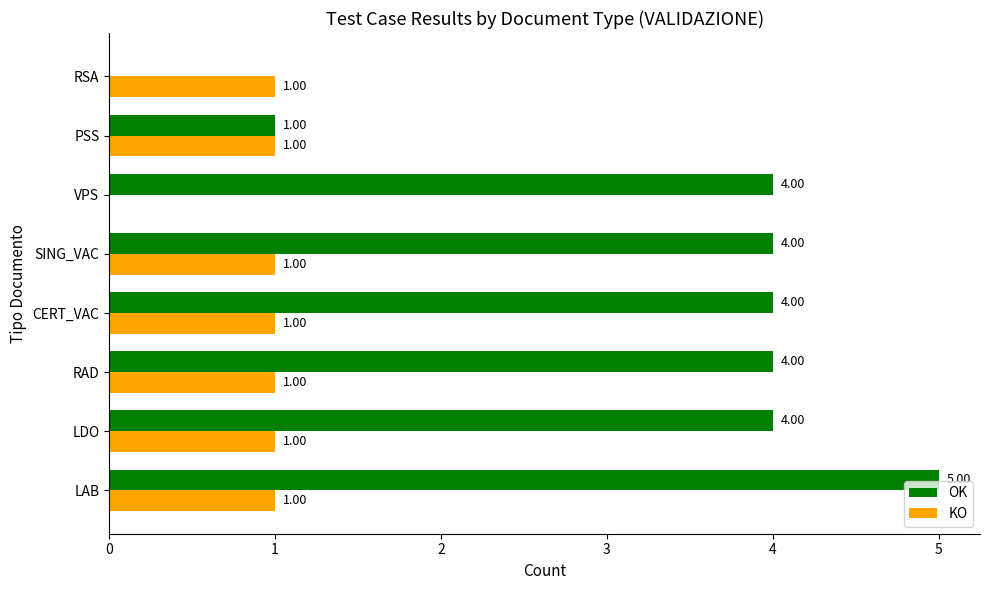

Which category has the highest value across all series?

LAB